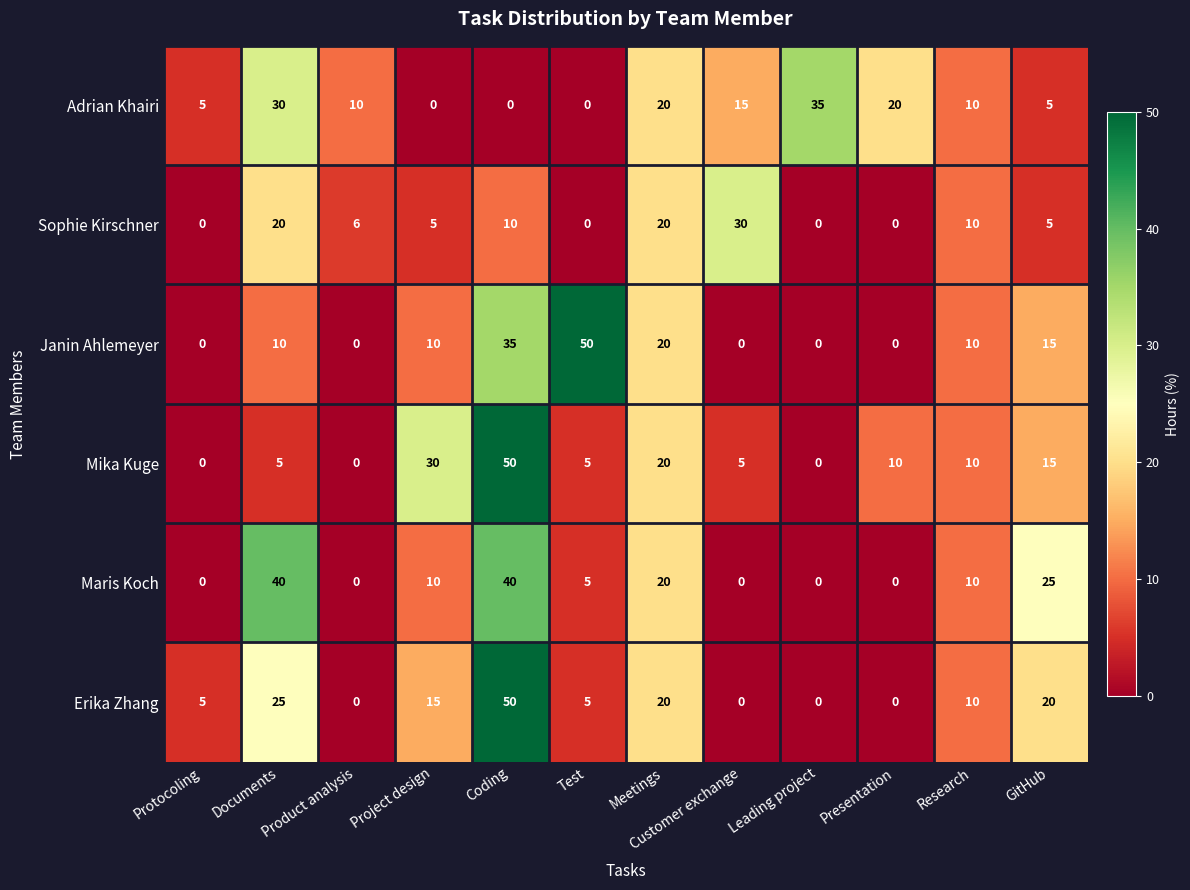

Rank the series at Documents from highest to lowest value.

Maris Koch, Adrian Khairi, Erika Zhang, Sophie Kirschner, Janin Ahlemeyer, Mika Kuge